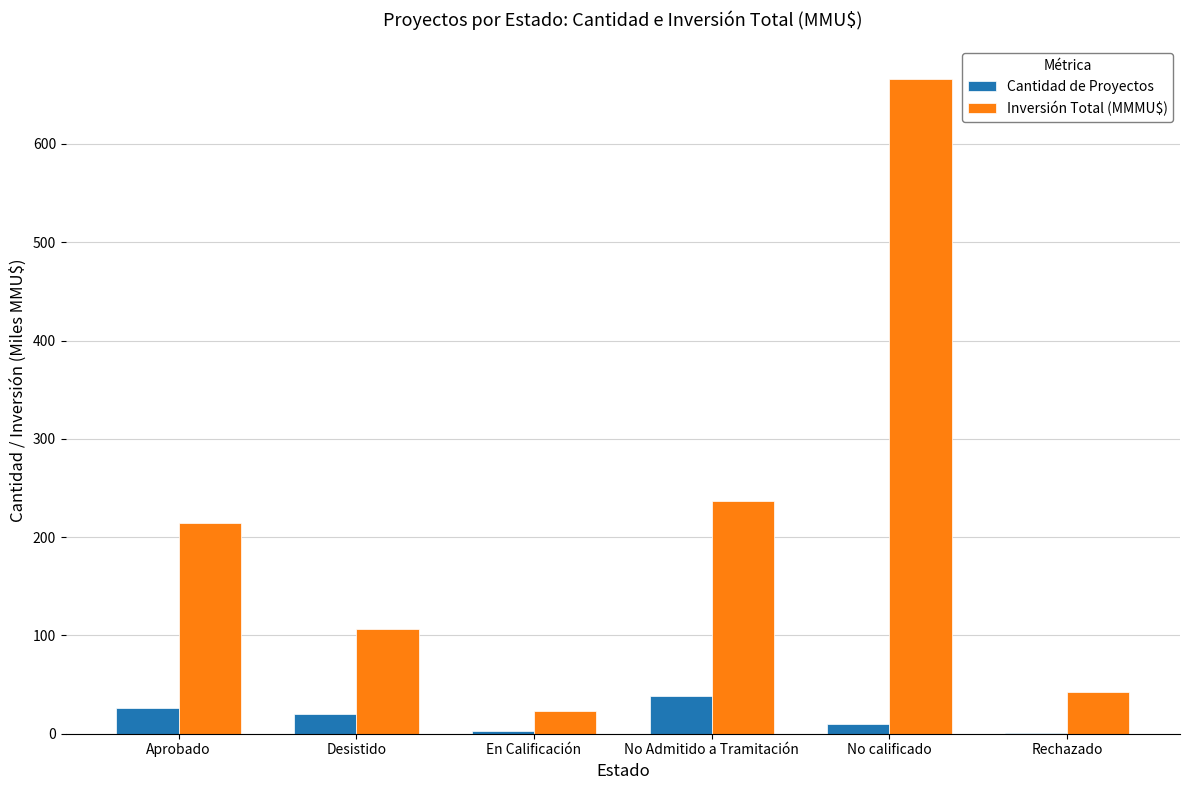

Is the value of Cantidad de Proyectos at Aprobado greater than the value of Inversión Total (MMMU$) at No calificado?

No